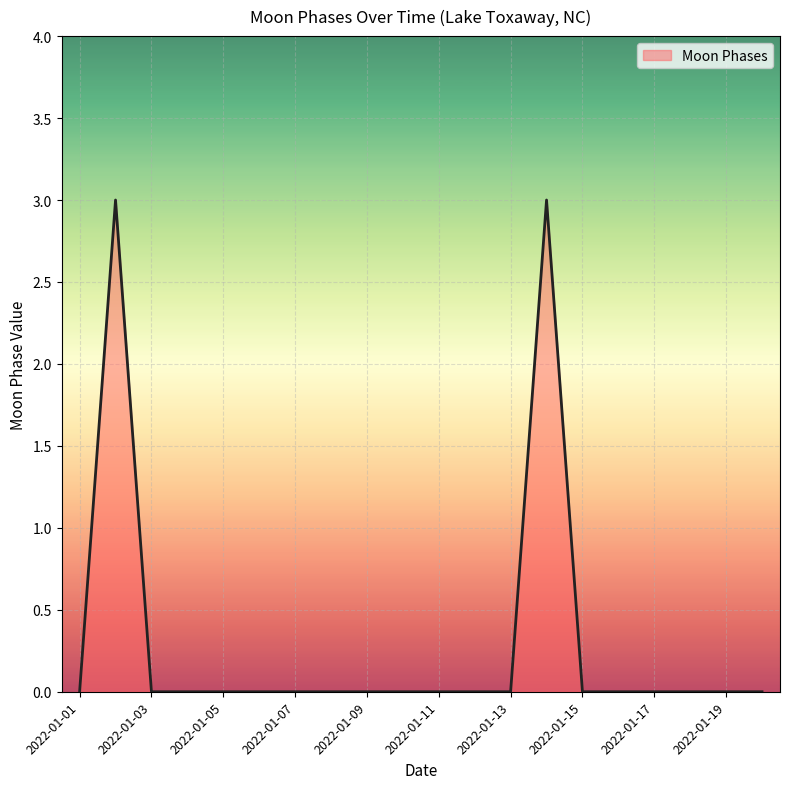

What is the maximum value shown in the chart?

3